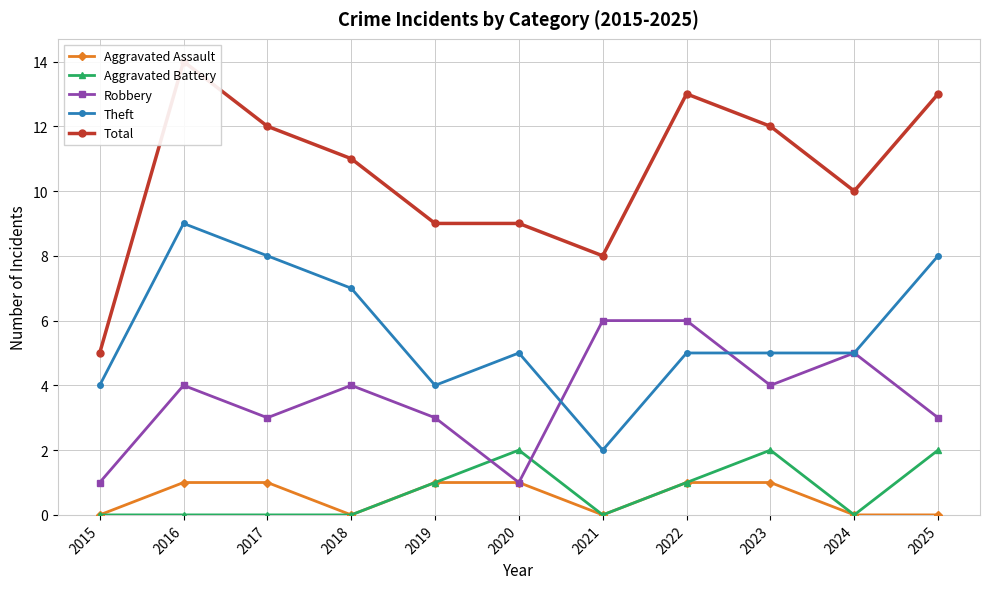

Count the Robbery values in the range 3 to 5.

7